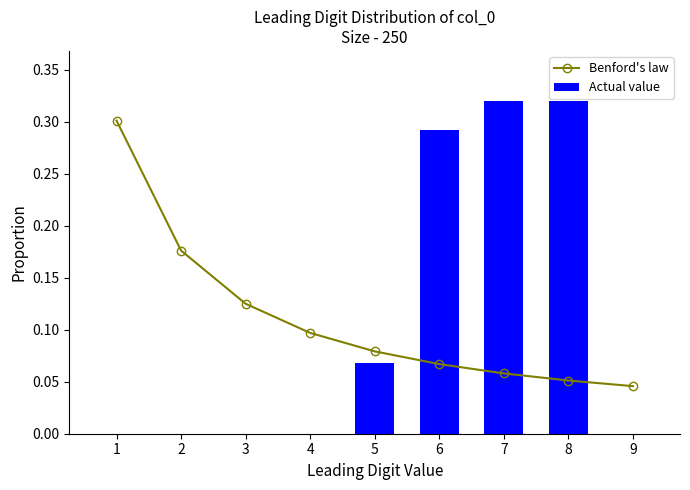

Which has a higher value, 4 or 3?

3